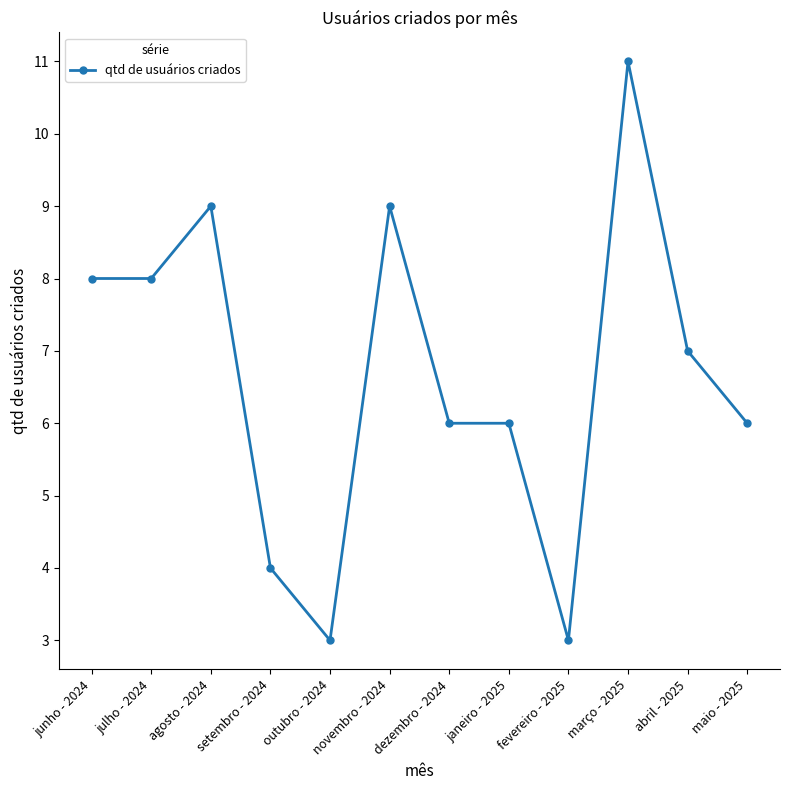

The chart shows a value of 8 at dezembro - 2024. True or false?

False